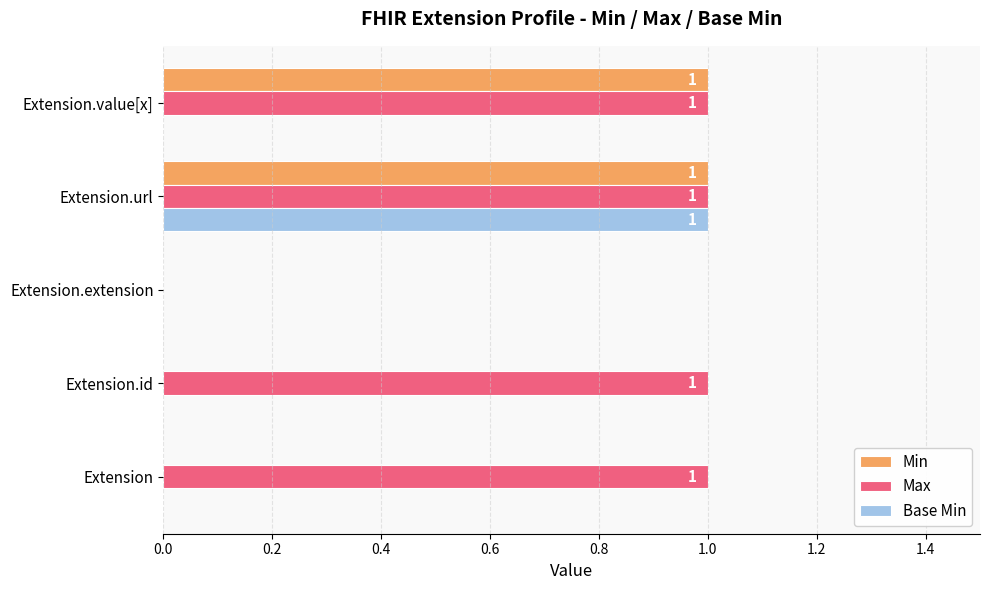

What is the sum of all Min values?

2